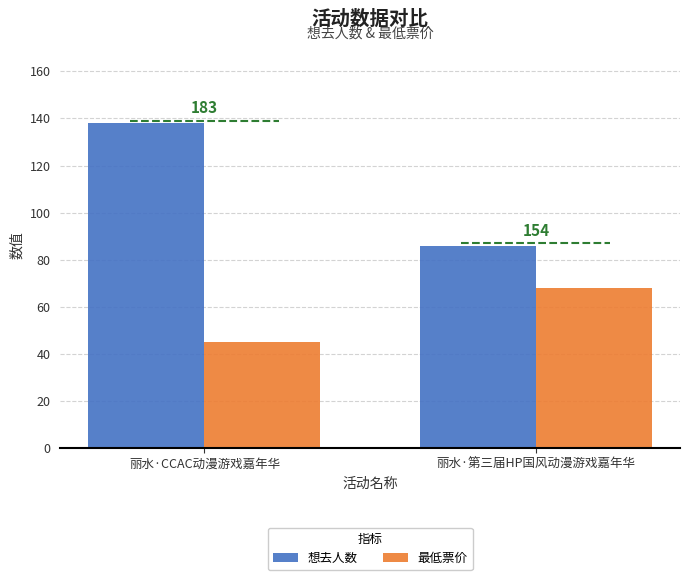

Rank the series at 丽水·CCAC动漫游戏嘉年华 from highest to lowest value.

想去人数, 最低票价